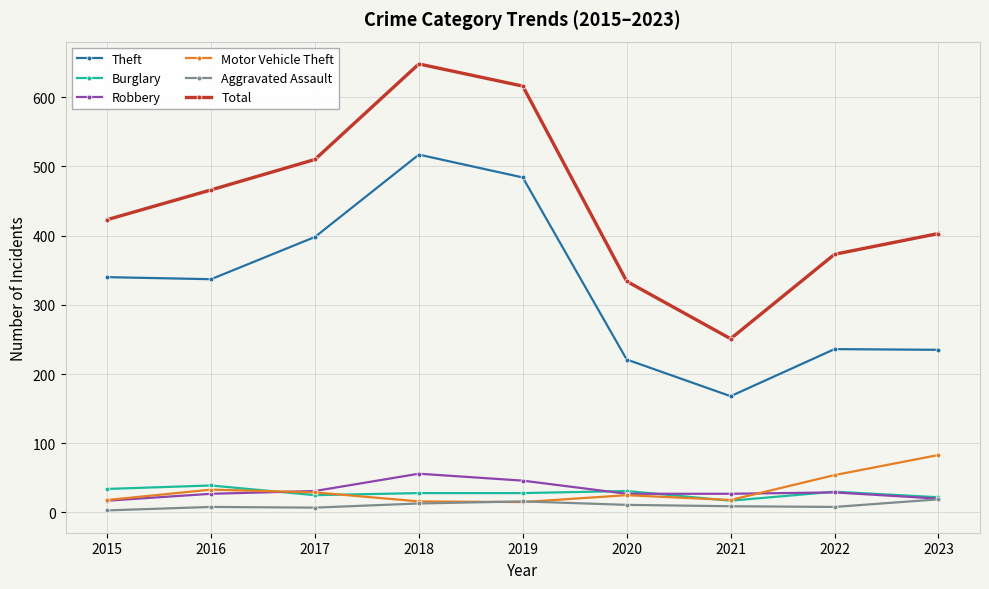

Count the number of categories in the chart.

9